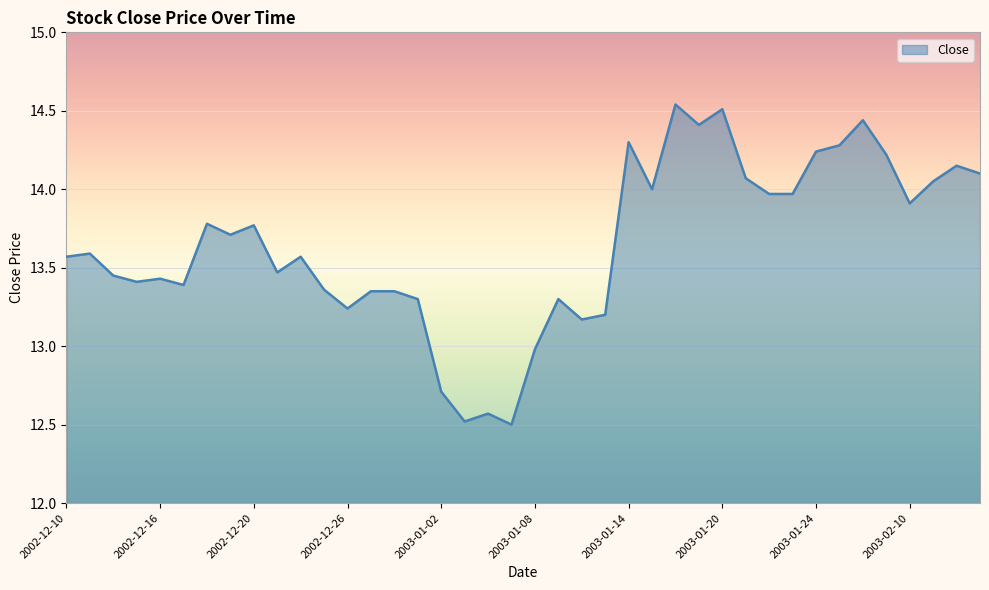

What is the difference between the maximum and minimum values?

2.0